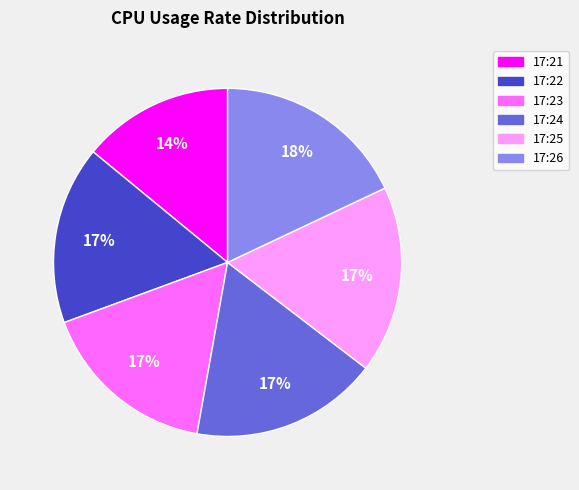

What percentage is the 17:25 slice, to the nearest percent?

17%